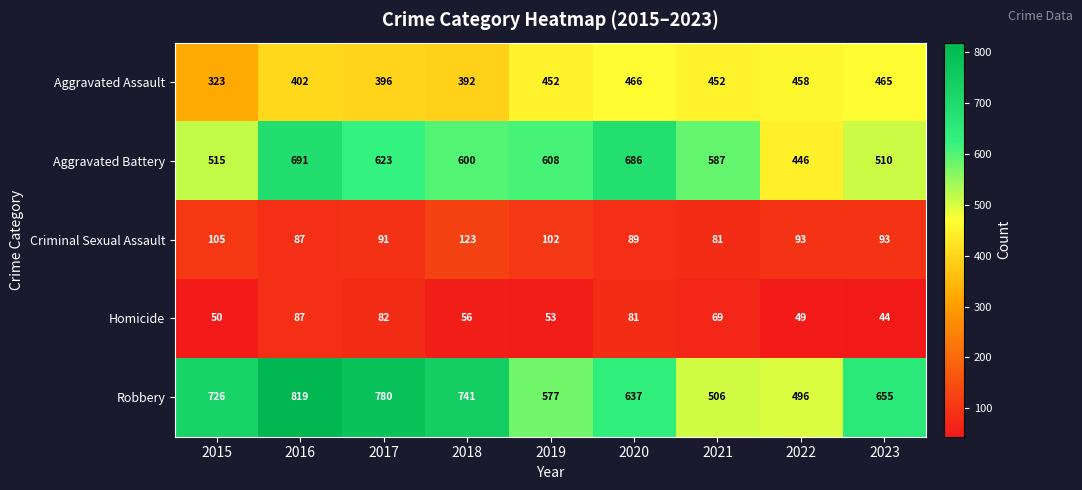

What is the maximum value shown in the chart?

819